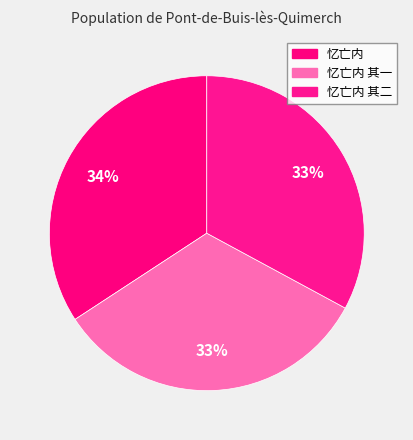

What percentage is NOT represented by 忆亡内 其一?

67.1%